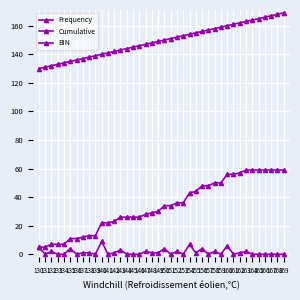

Reading left to right, list all the values displayed in this chart.

Frequency: 130=5	131=0	132=2	133=0	134=0	135=4	136=0	137=1	138=1	139=0	140=9	141=0	142=1	143=3	144=0	145=0	146=0	147=2	148=1	149=1	150=4	151=0	152=2	153=0	154=7	155=1	156=4	157=0	158=2	159=0	160=6	161=0	162=1	163=2	164=0	165=0	166=0	167=0	168=0	169=0
Cumulative: 130=5	131=5	132=7	133=7	134=7	135=11	136=11	137=12	138=13	139=13	140=22	141=22	142=23	143=26	144=26	145=26	146=26	147=28	148=29	149=30	150=34	151=34	152=36	153=36	154=43	155=44	156=48	157=48	158=50	159=50	160=56	161=56	162=57	163=59	164=59	165=59	166=59	167=59	168=59	169=59
BIN: 130=130	131=131	132=132	133=133	134=134	135=135	136=136	137=137	138=138	139=139	140=140	141=141	142=142	143=143	144=144	145=145	146=146	147=147	148=148	149=149	150=150	151=151	152=152	153=153	154=154	155=155	156=156	157=157	158=158	159=159	160=160	161=161	162=162	163=163	164=164	165=165	166=166	167=167	168=168	169=169